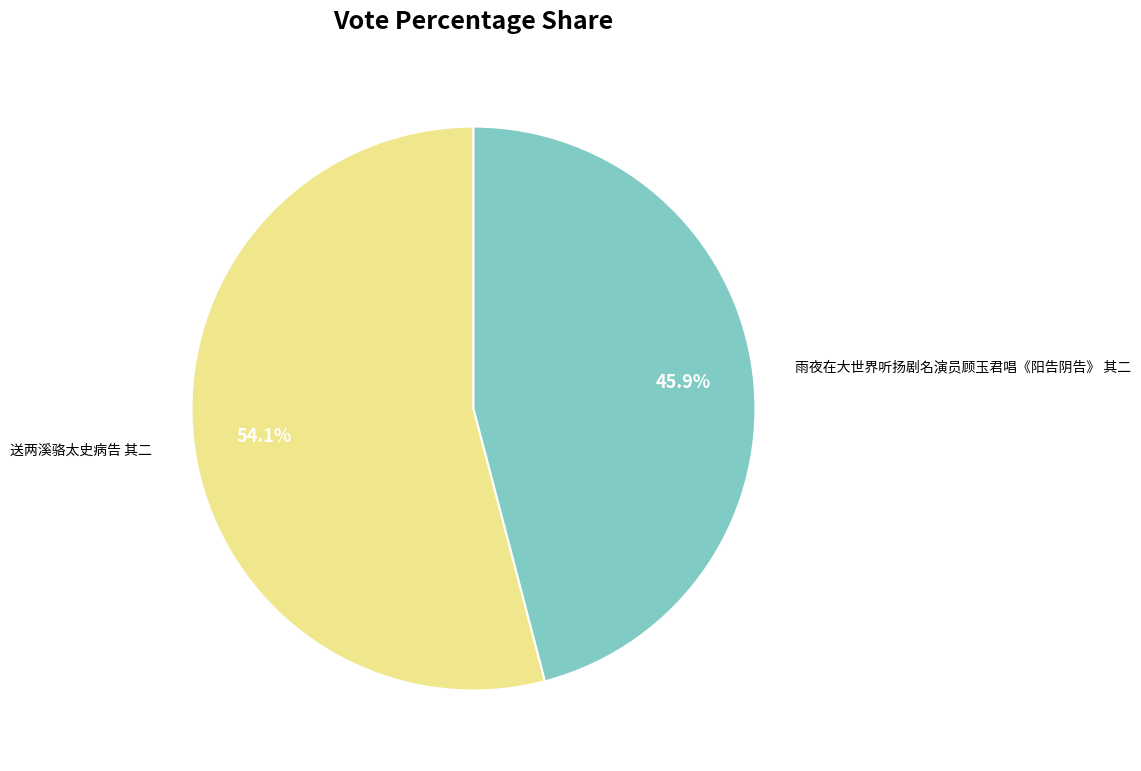

Which slice is the largest?

送两溪骆太史病告 其二